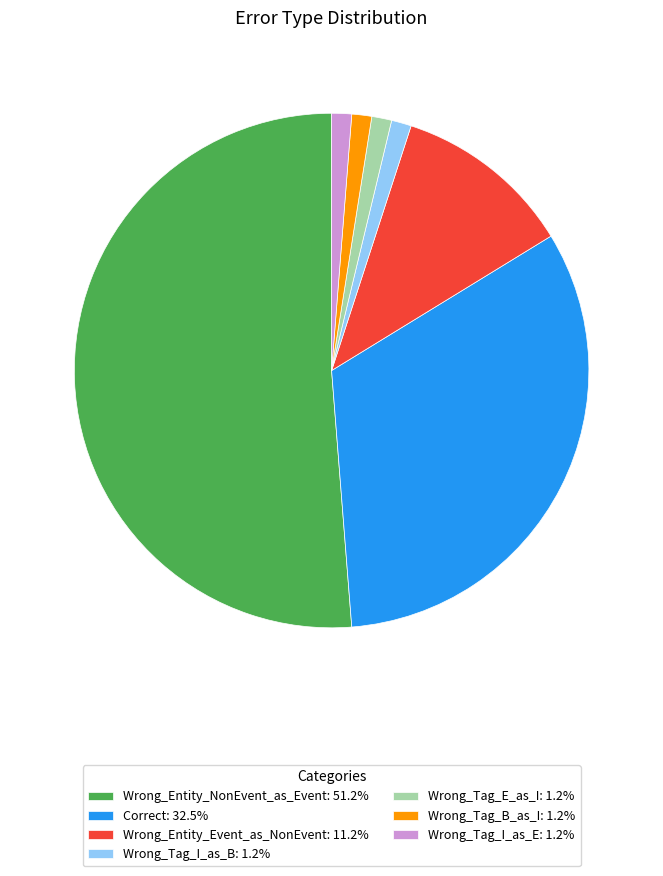

Do Wrong_Tag_E_as_I: 1.2% and Correct: 32.5% together represent more than half of the pie?

No